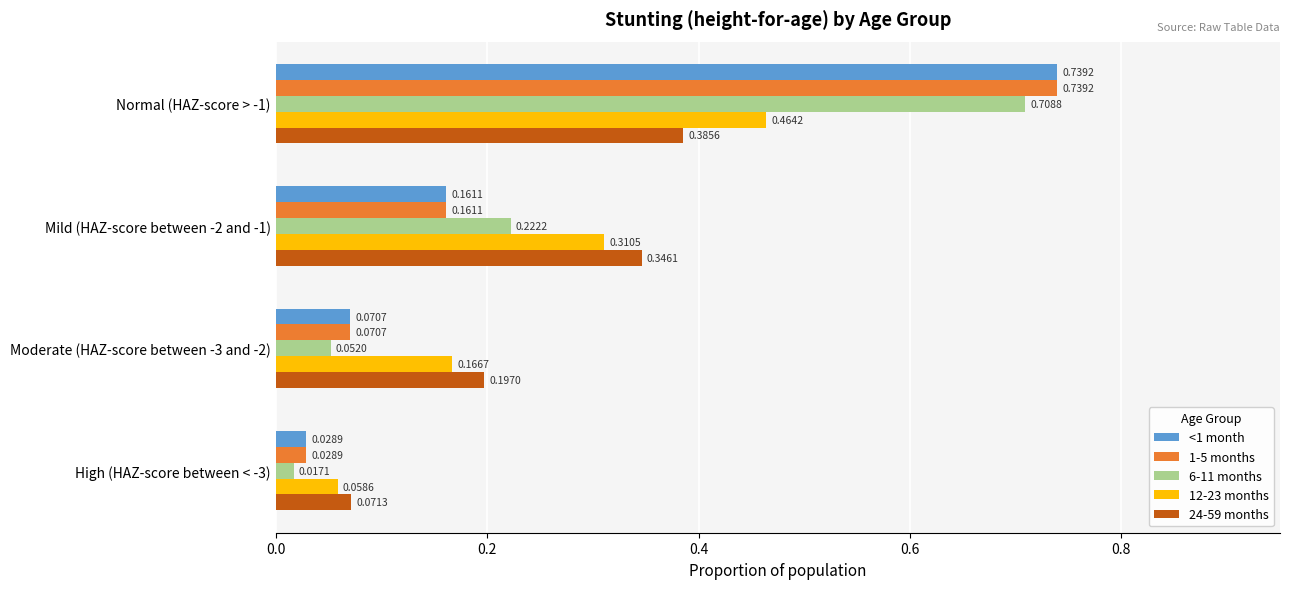

List the labels in order of 24-59 months value, largest first.

Normal (HAZ-score > -1), Mild (HAZ-score between -2 and -1), Moderate (HAZ-score between -3 and -2), High (HAZ-score between < -3)